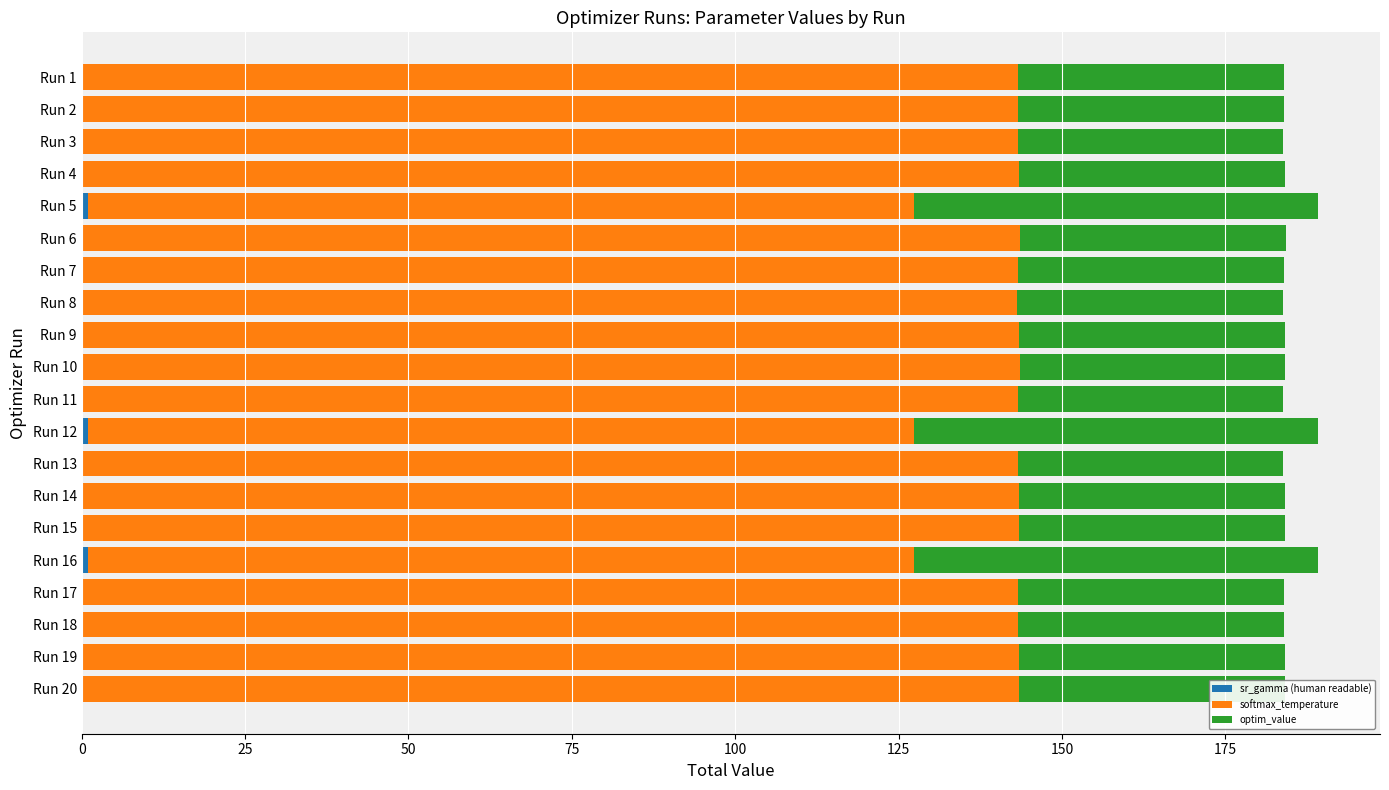

Count the number of data series in this chart.

3